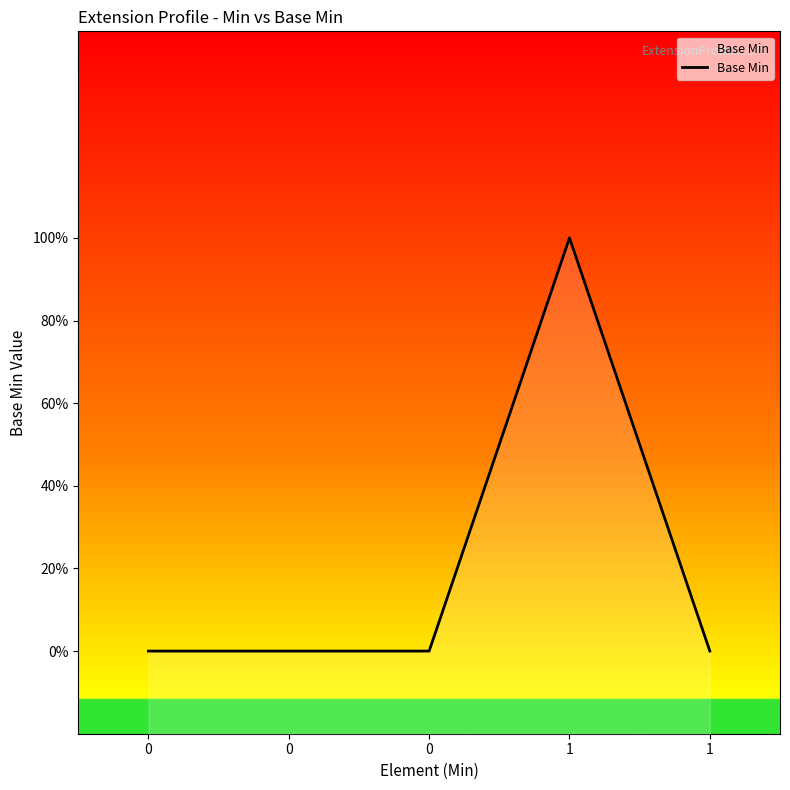

List the labels in order of value, smallest first.

0, 0, 0, 1, 1